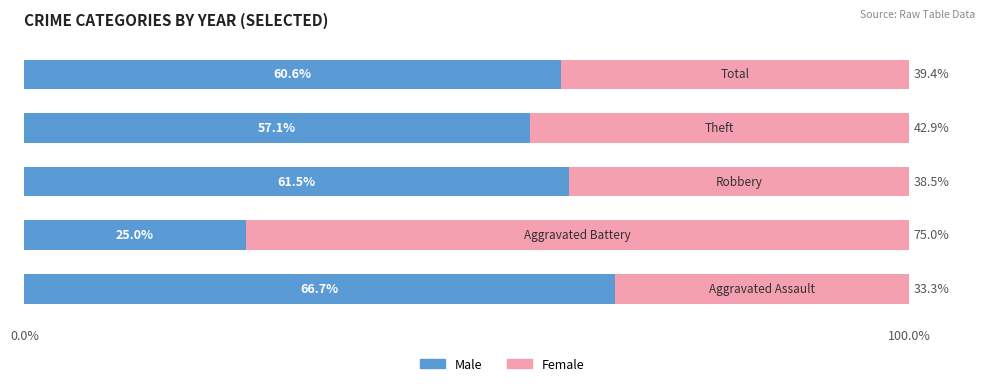

What is the difference between the second highest and second lowest values in the Male series?

4.4